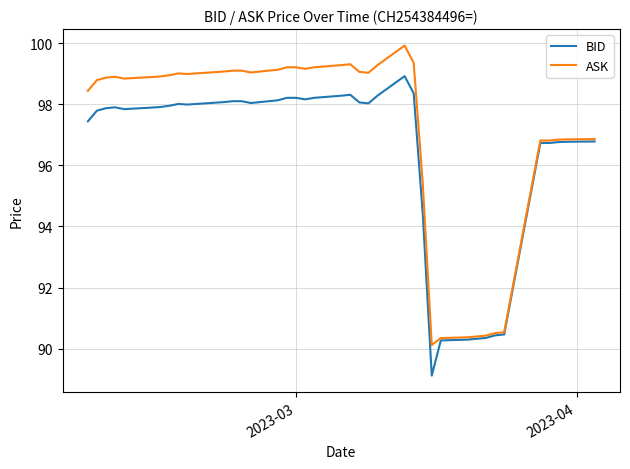

Which series has the largest total across all categories?

ASK